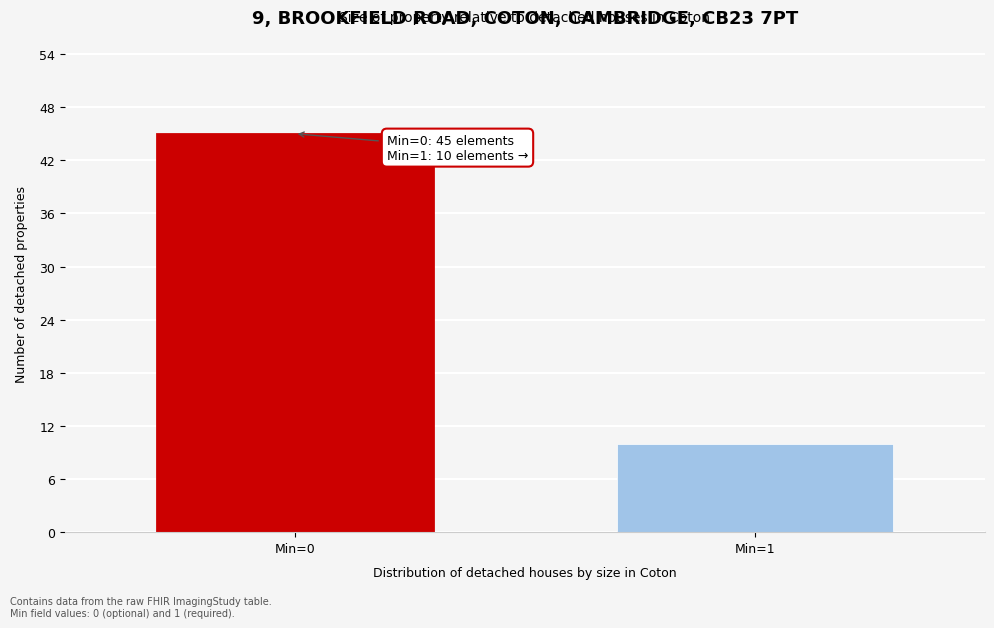

Reading right to left, transcribe all the data shown in this chart.

10	45